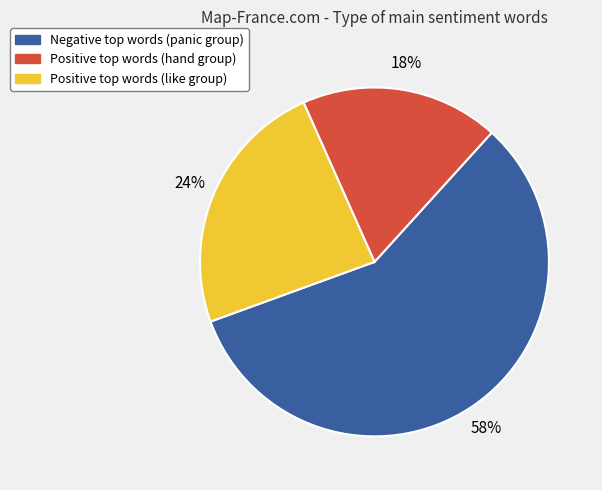

Does any single category account for the majority?

Yes